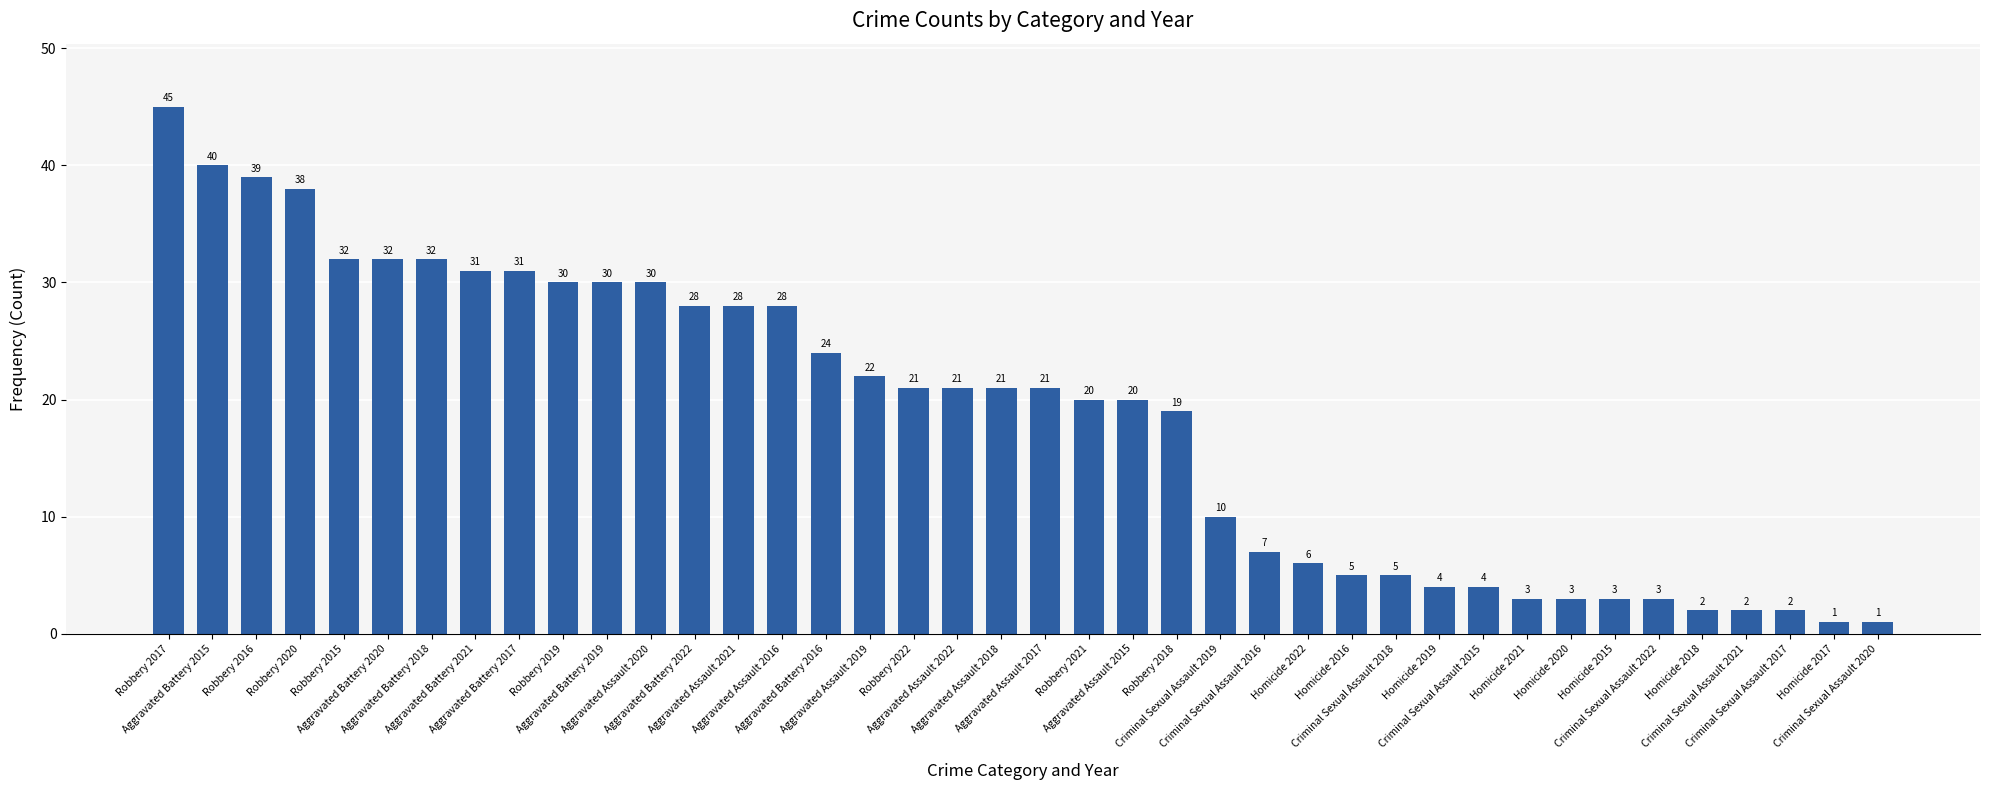

How many values are below 21?

19